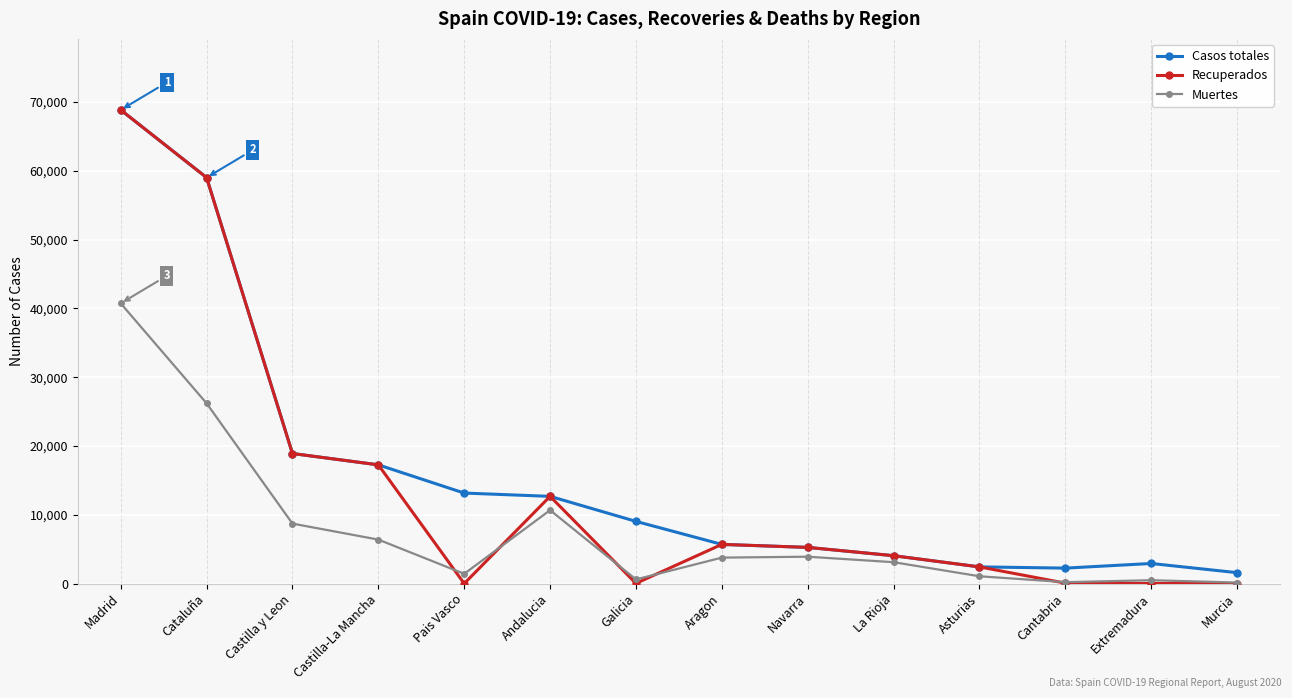

Which series changed the most between Galicia and Murcia?

Casos totales